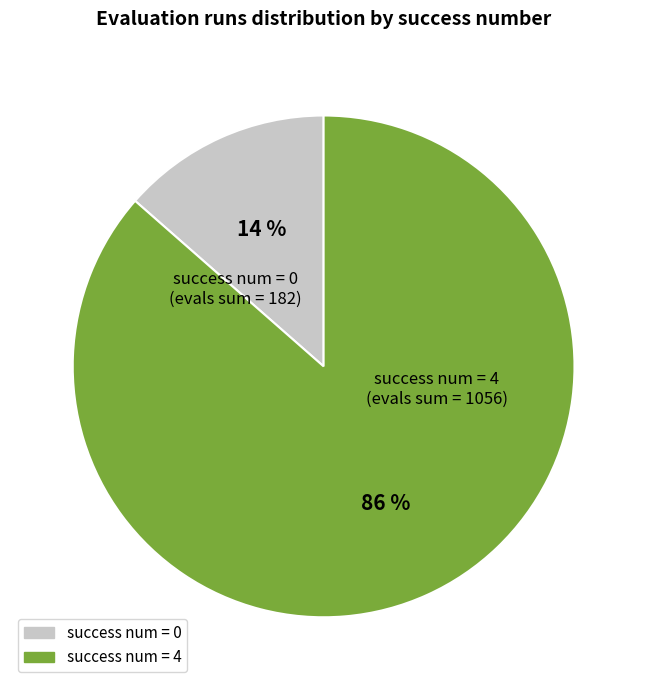

To the nearest percent, what is the average slice percentage?

50%